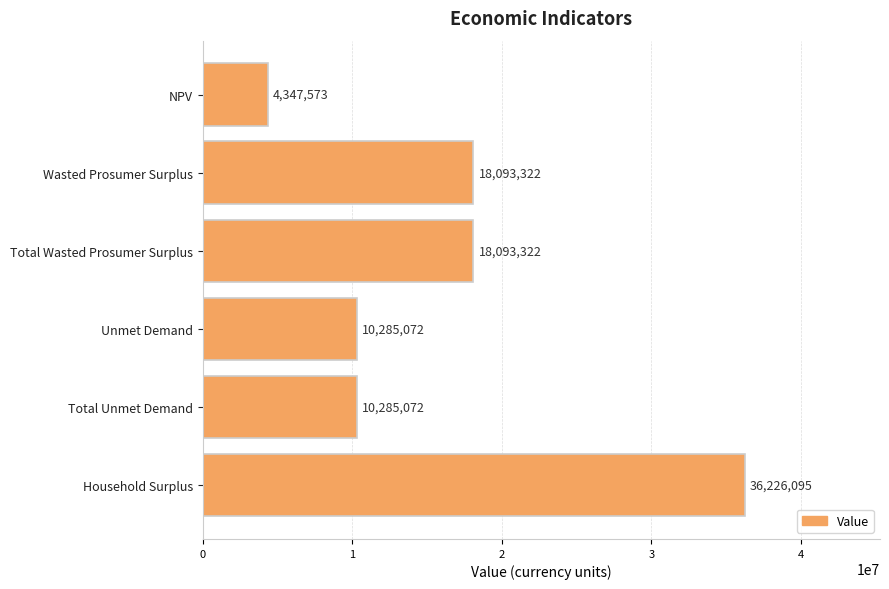

At which category does the chart reach its peak across all series?

Household Surplus